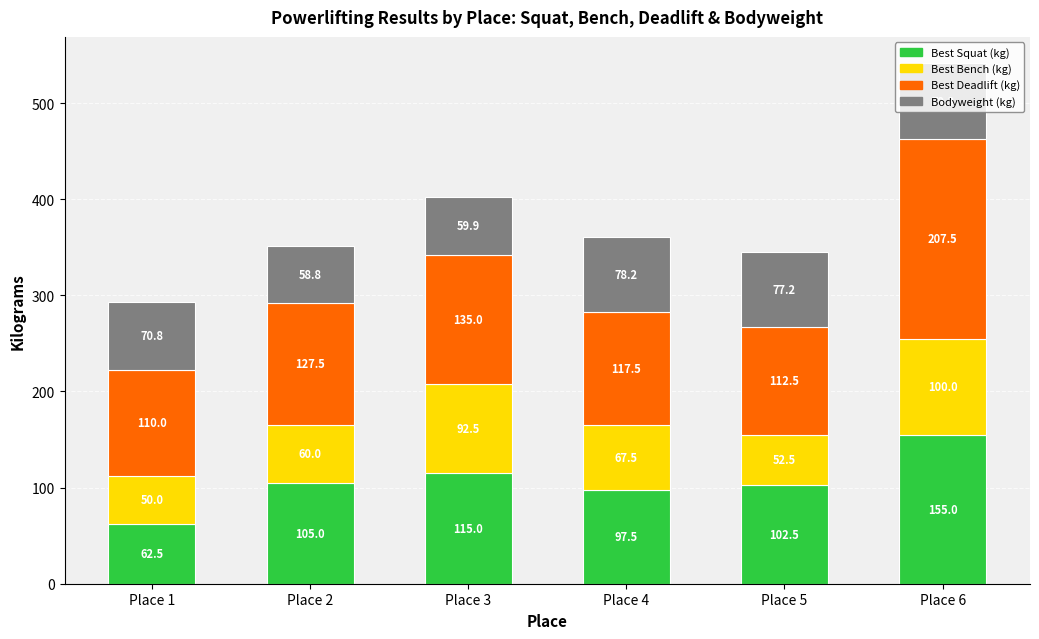

What is the maximum value for Best Squat (kg)?

155.0